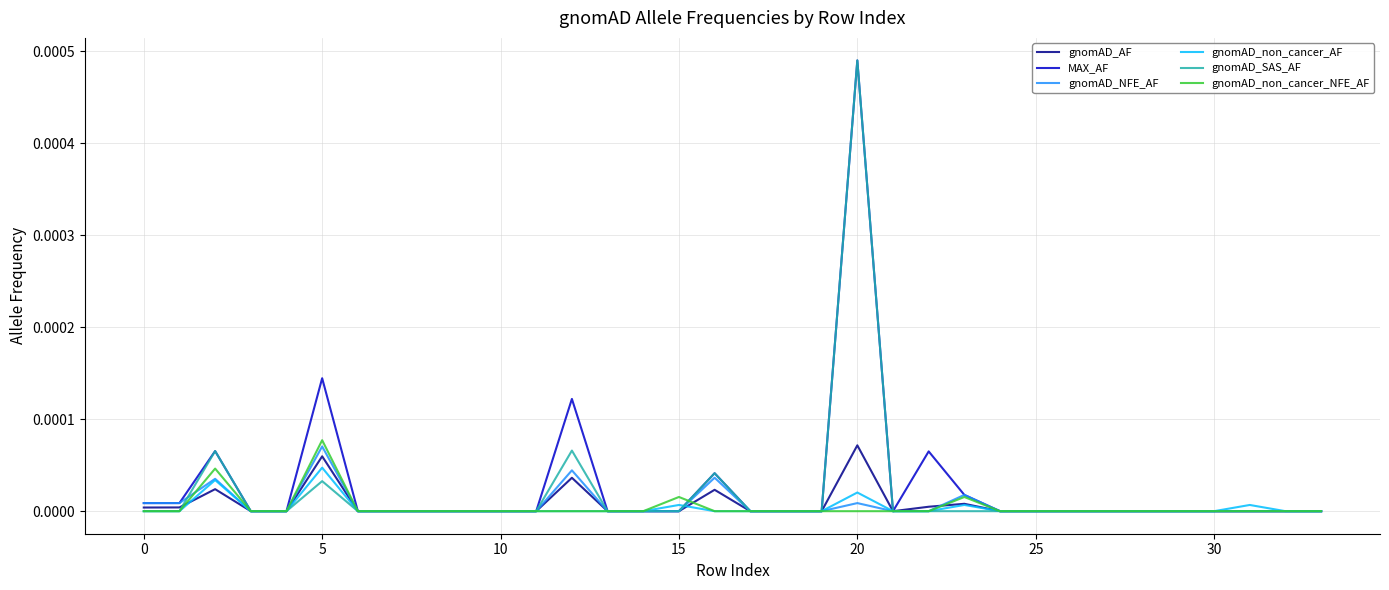

Which category has the highest value in the MAX_AF series?

20